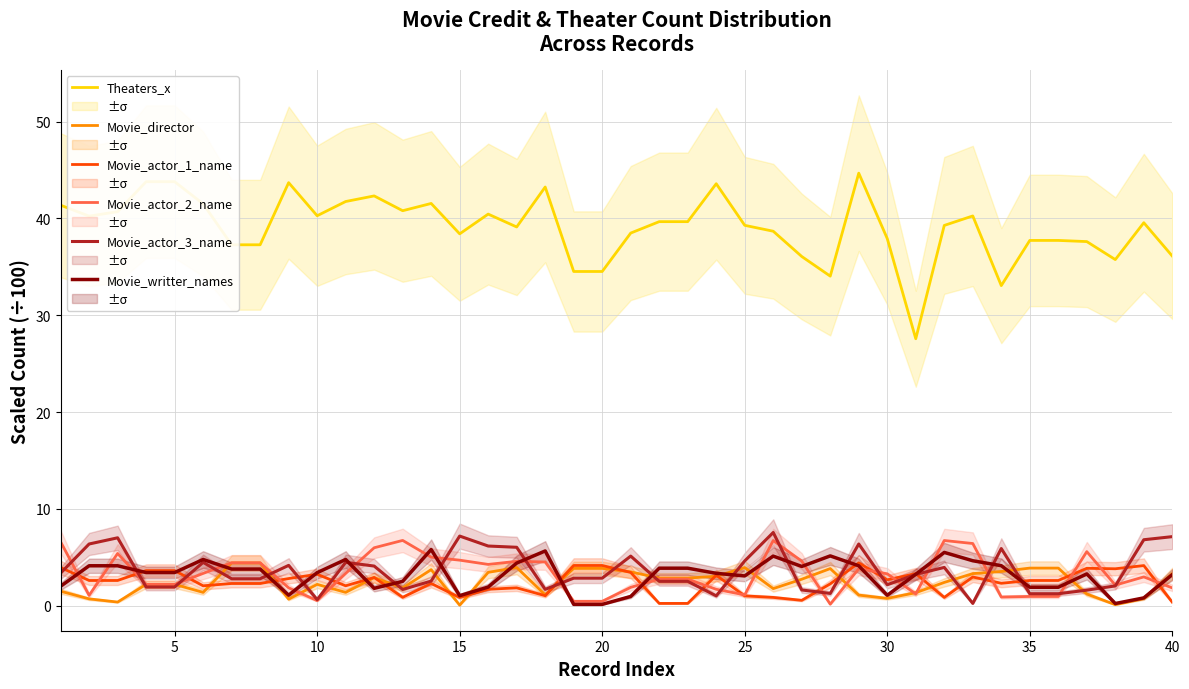

True or false: Movie_director has a value of 0.0 at 15.

True